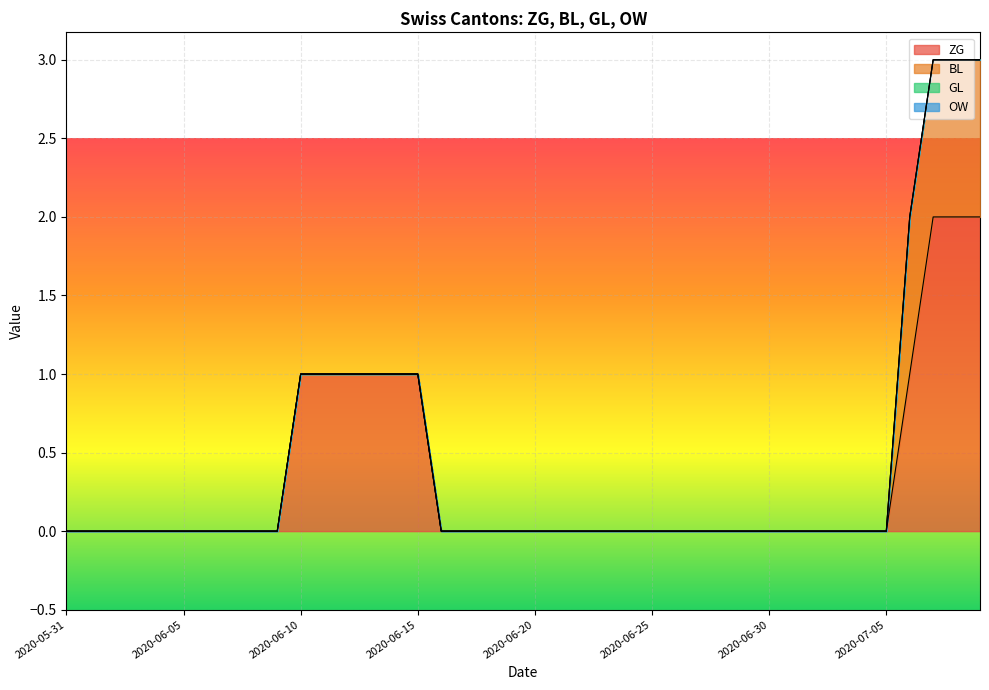

What are all the series names shown in the legend?

ZG, BL, GL, OW